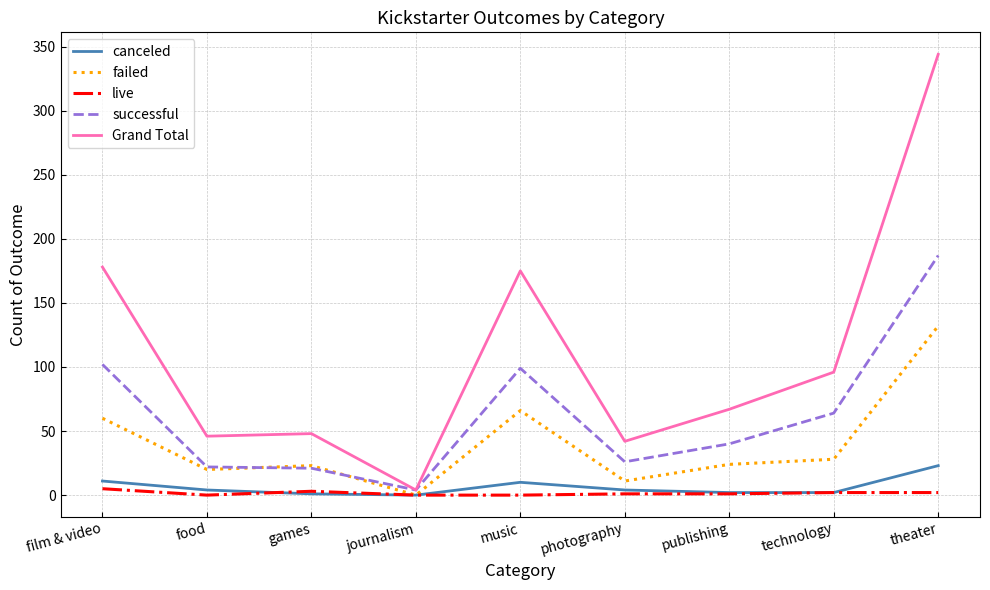

What is the maximum value for failed?

132